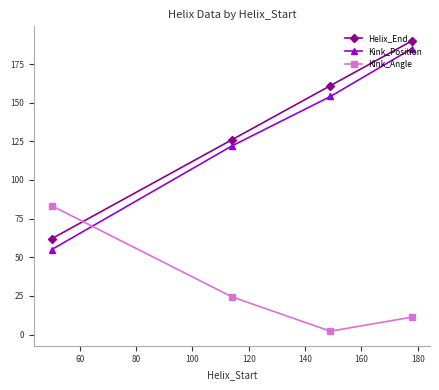

What are all the series names shown in the legend?

Helix_End, Kink_Position, Kink_Angle